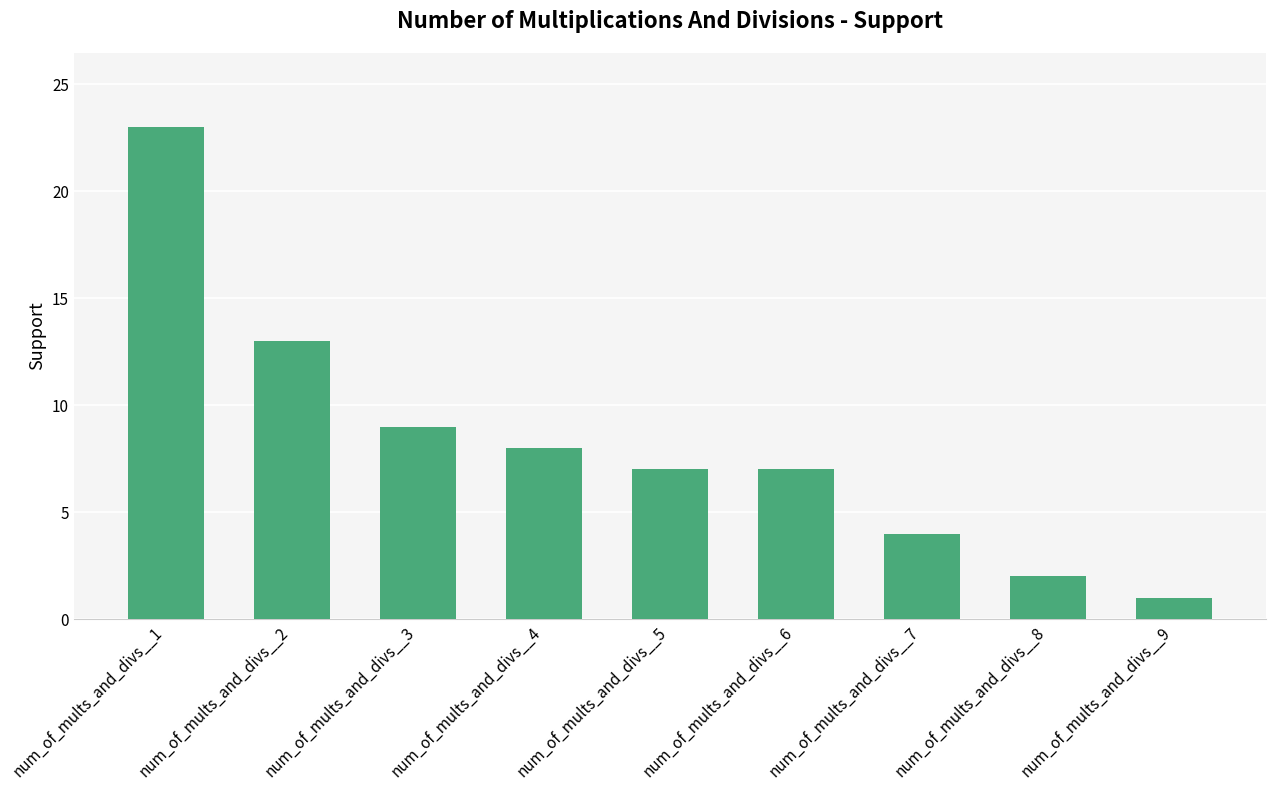

Which label corresponds to the smallest value in the chart?

num_of_mults_and_divs__9